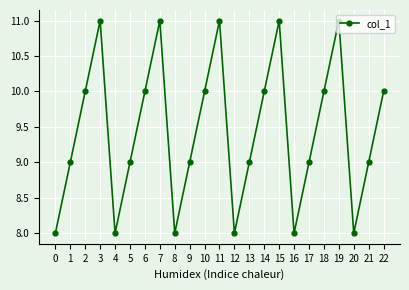

How many distinct data groups are displayed?

1